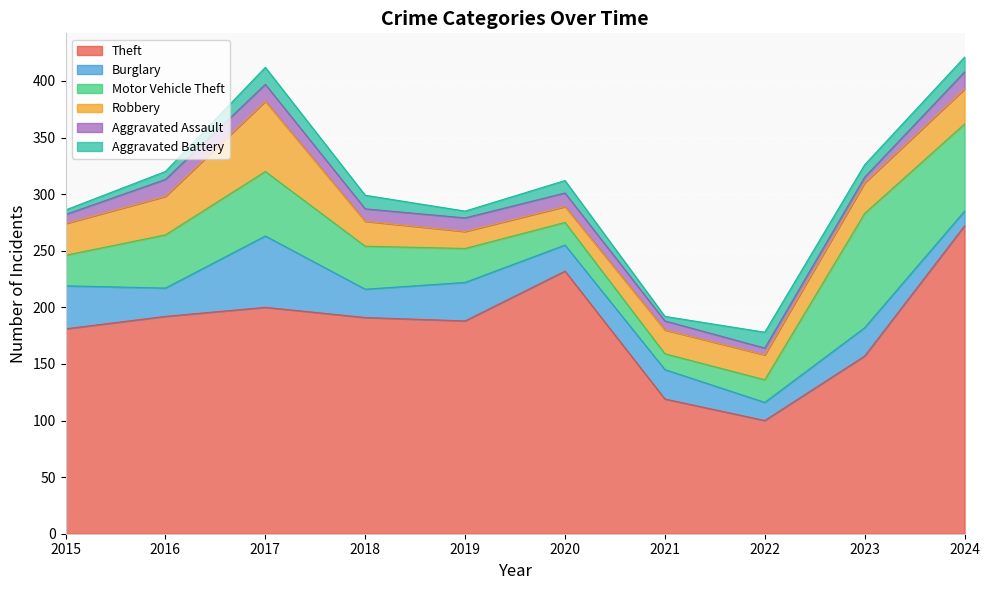

At which category is the sum across all series the highest?

2024